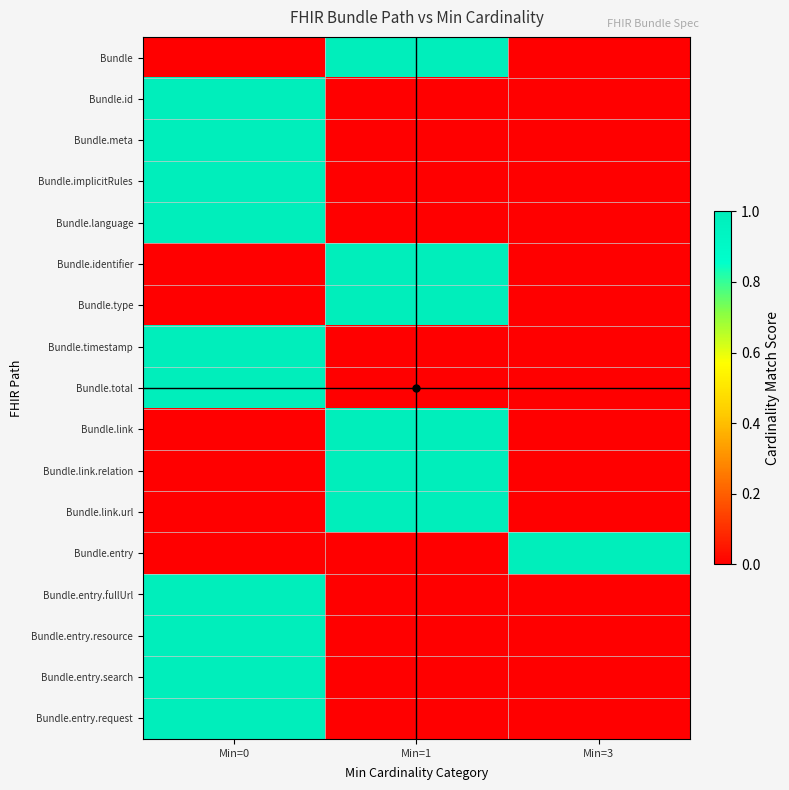

Reading right to left, list all the values displayed in this chart.

Bundle: Min=3=0	Min=1=1	Min=0=0
Bundle.id: Min=3=0	Min=1=0	Min=0=1
Bundle.meta: Min=3=0	Min=1=0	Min=0=1
Bundle.implicitRules: Min=3=0	Min=1=0	Min=0=1
Bundle.language: Min=3=0	Min=1=0	Min=0=1
Bundle.identifier: Min=3=0	Min=1=1	Min=0=0
Bundle.type: Min=3=0	Min=1=1	Min=0=0
Bundle.timestamp: Min=3=0	Min=1=0	Min=0=1
Bundle.total: Min=3=0	Min=1=0	Min=0=1
Bundle.link: Min=3=0	Min=1=1	Min=0=0
Bundle.link.relation: Min=3=0	Min=1=1	Min=0=0
Bundle.link.url: Min=3=0	Min=1=1	Min=0=0
Bundle.entry: Min=3=1	Min=1=0	Min=0=0
Bundle.entry.fullUrl: Min=3=0	Min=1=0	Min=0=1
Bundle.entry.resource: Min=3=0	Min=1=0	Min=0=1
Bundle.entry.search: Min=3=0	Min=1=0	Min=0=1
Bundle.entry.request: Min=3=0	Min=1=0	Min=0=1